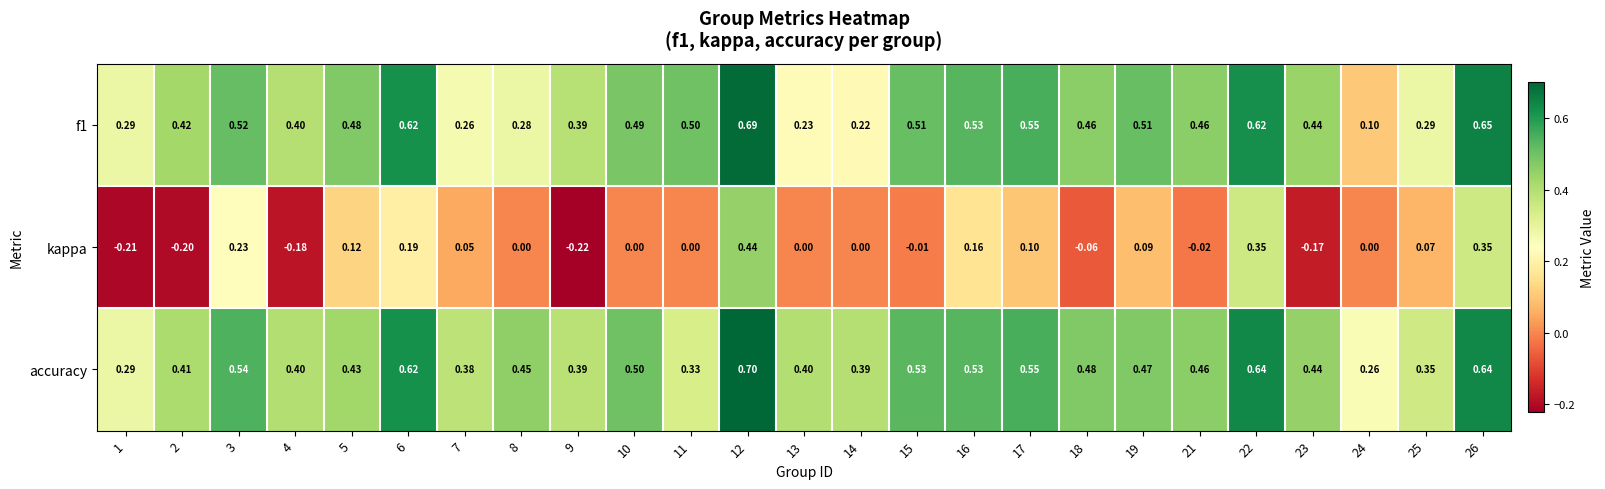

Between 13 and 21, which series saw the biggest shift?

f1